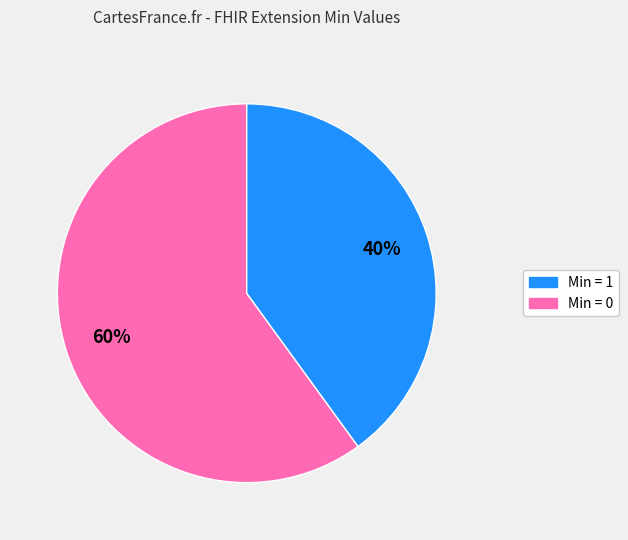

To the nearest percent, what is the difference between the largest and smallest slice percentages?

20%